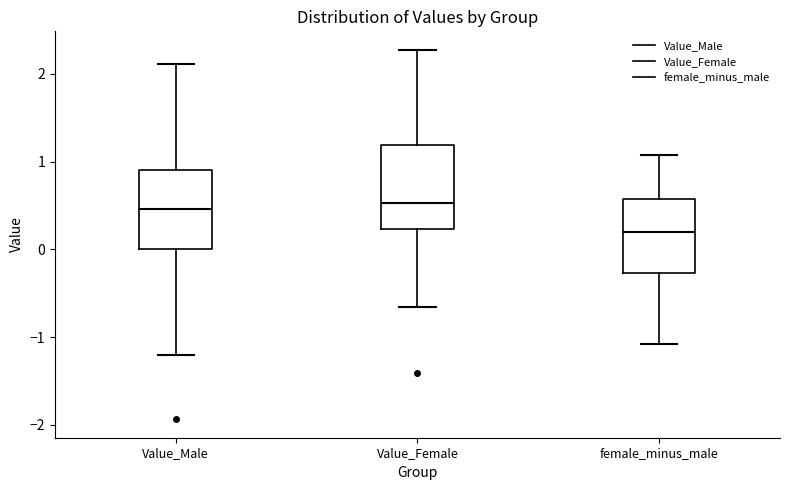

Reading left to right, transcribe this box plot: for each box, give where its median line is, the range the box spans, and where its two whiskers end, as read against the y-axis. The values are not printed on the chart, so give them approximately, as read against the axis.

Value_Male: median 0.5, box 0.0 to 0.9, whiskers -1.2 to 2.1
Value_Female: median 0.5, box 0.2 to 1.2, whiskers -0.7 to 2.3
female_minus_male: median 0.2, box -0.3 to 0.6, whiskers -1.1 to 1.1